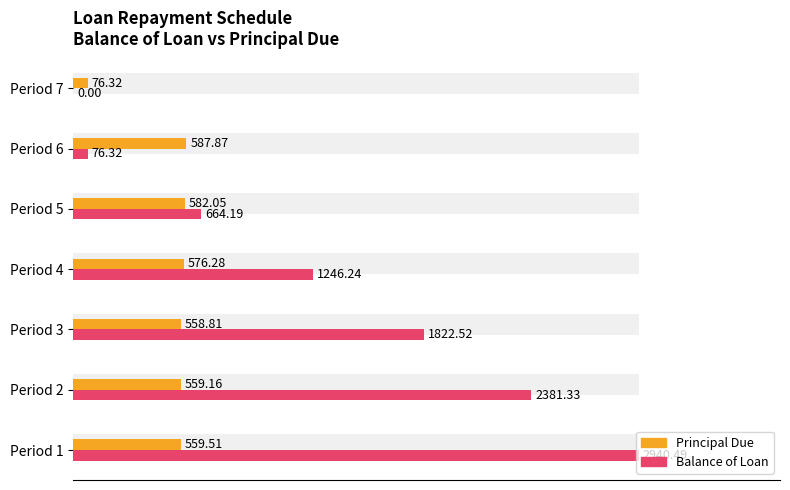

Rank the series by their average value, from highest to lowest.

Balance of Loan, Principal Due